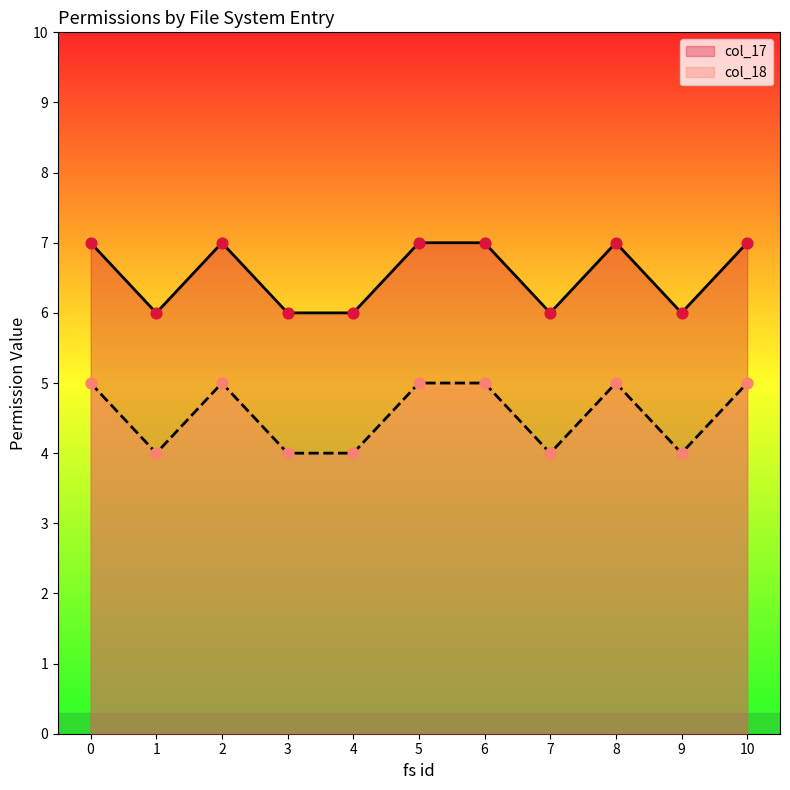

Which series has the largest Y range (max minus min)?

col_17